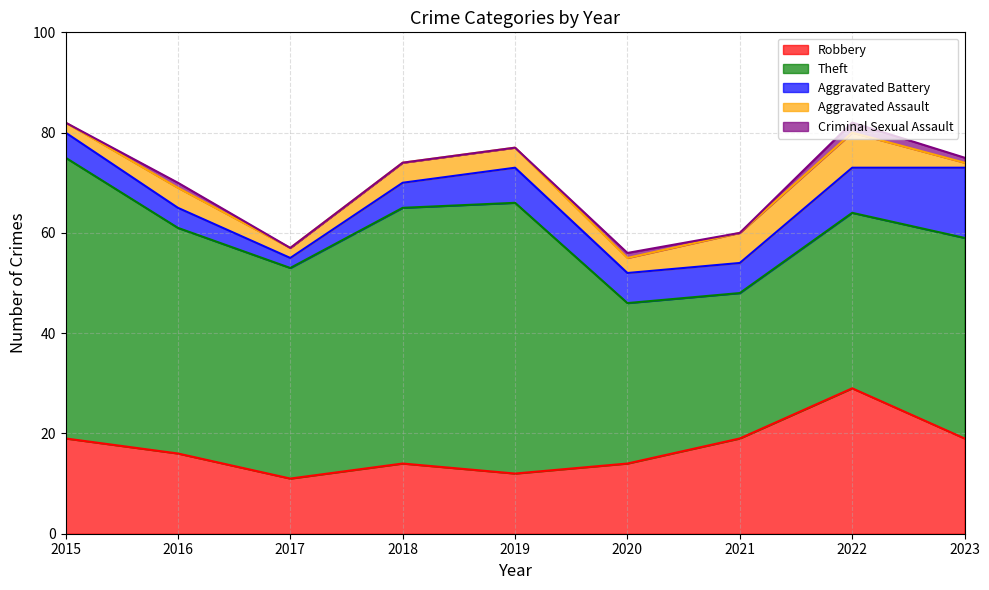

How many lines are shown in the chart?

5